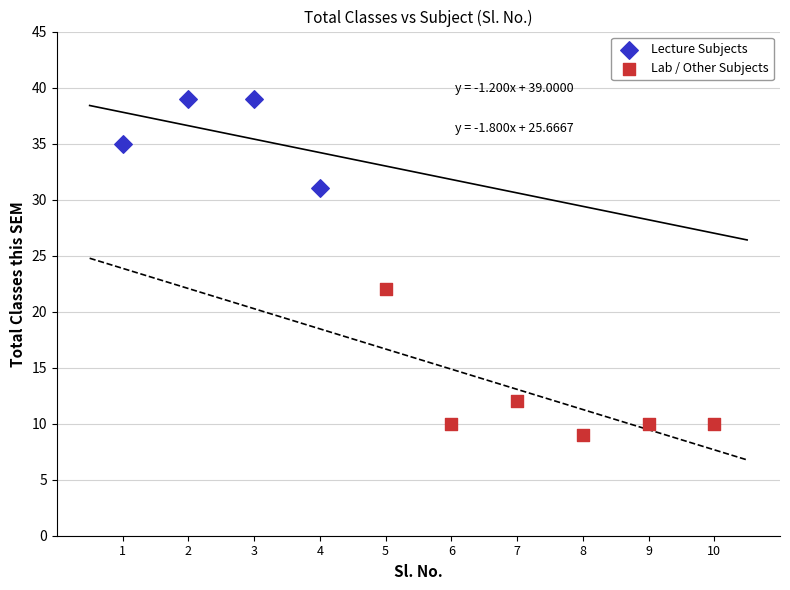

What are all the series names shown in the legend?

Lecture Subjects, Lab / Other Subjects